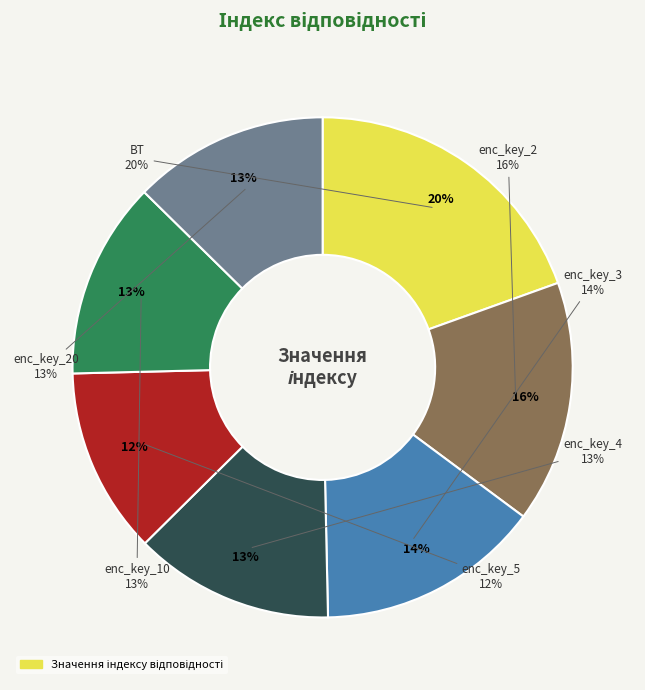

Between enc_key_10 and enc_key_2, which is larger?

enc_key_2